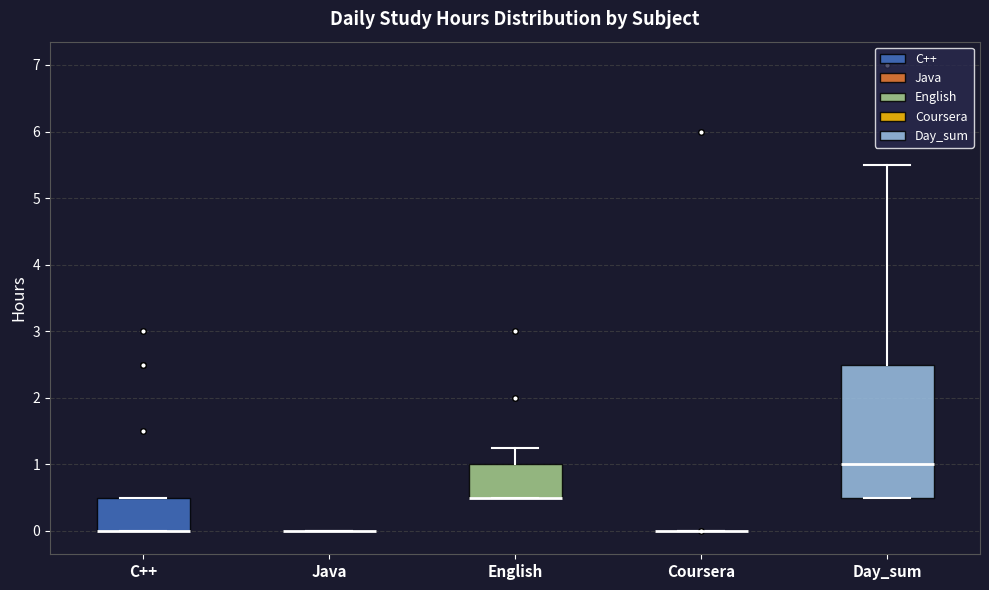

Reading left to right, read every box against the y-axis: the position of its median line, the range the box covers, and the ends of its whiskers. The values are not printed on the chart, so give them approximately, as read against the axis.

C++: median 0.0 (drawn on the box's lower edge), box 0.0 to 0.5, whiskers 0.0 to 0.5
Java: box collapsed to a line at 0.0, whiskers 0.0 to 0.0
English: median 0.5 (drawn on the box's lower edge), box 0.5 to 1.0, whiskers 0.5 to 1.3
Coursera: box collapsed to a line at 0.0, whiskers 0.0 to 0.0
Day_sum: median 1.0, box 0.5 to 2.5, whiskers 0.5 to 5.5